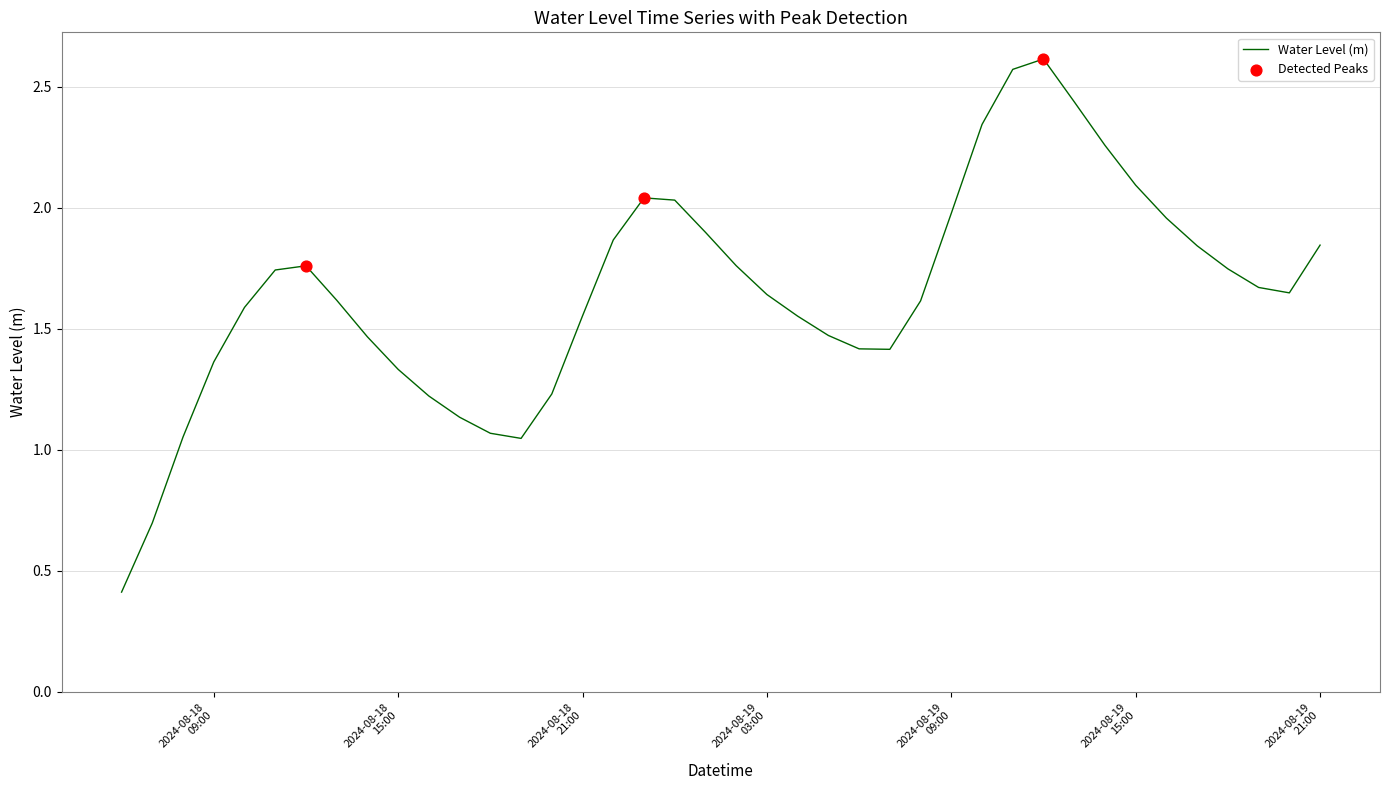

What is the difference between the maximum and minimum values?

2.2